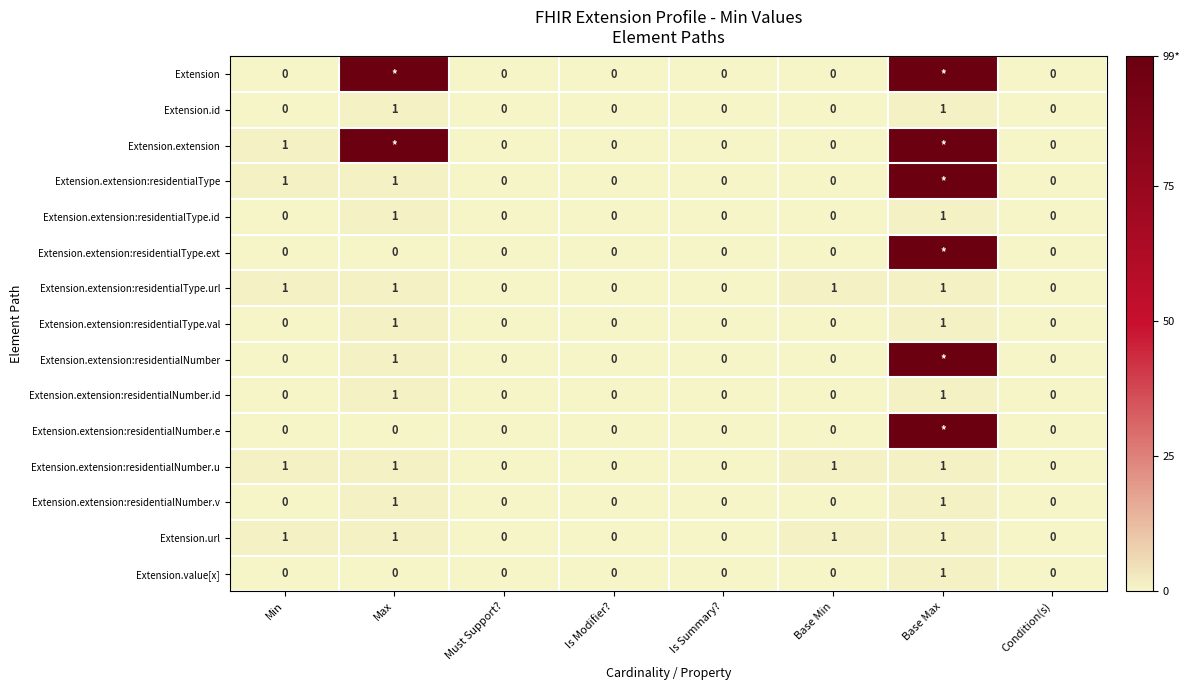

The value of Extension.extension:residentialType.url at Max is 1. True or false?

True